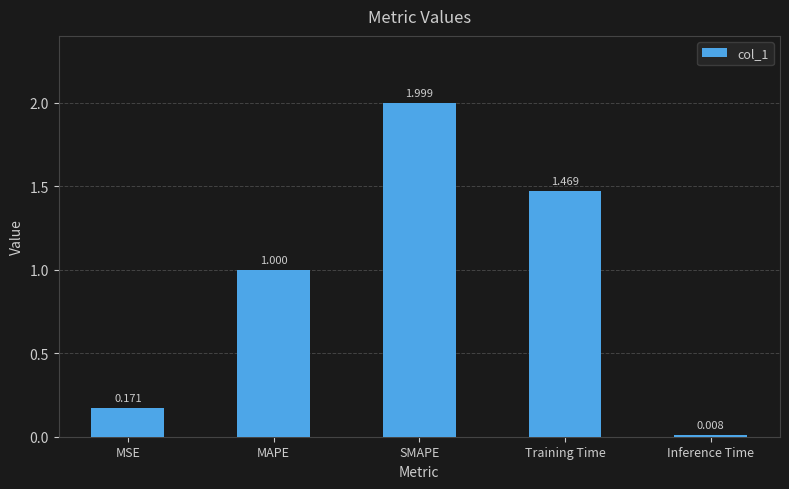

What is the difference between the values at MAPE and SMAPE?

1.0